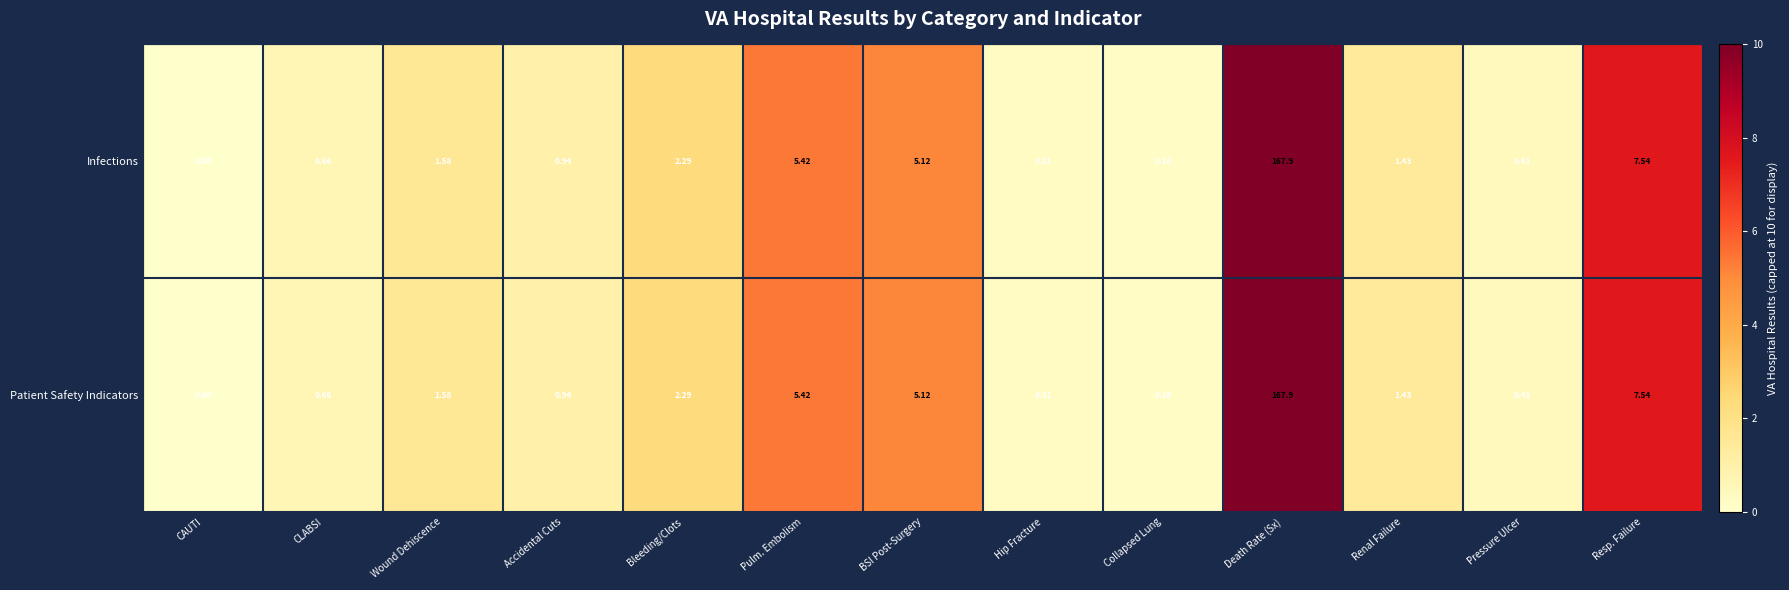

At which label does Infections reach its peak?

Death Rate (Sx)